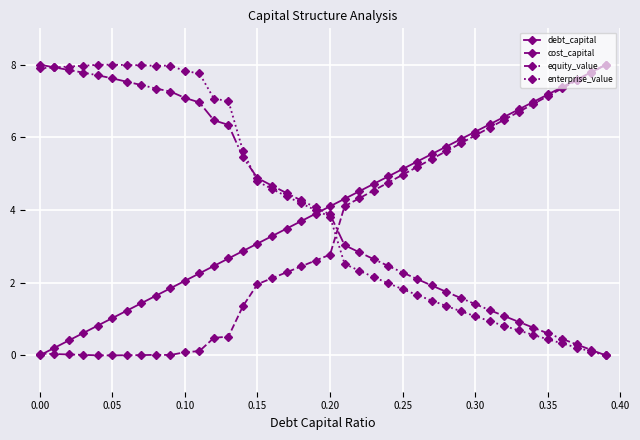

What is the value of the debt_capital point at the 12th from the left?

2.3